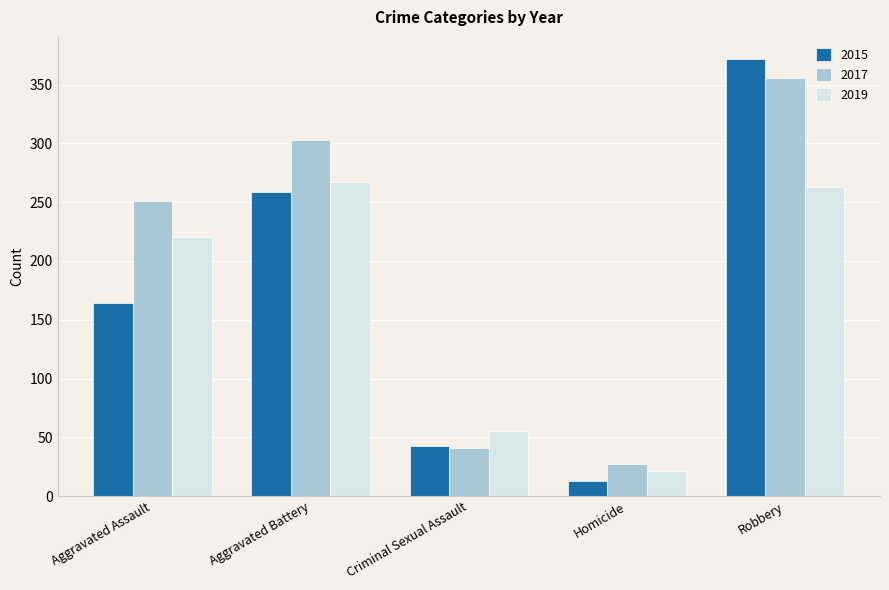

Where is 2015 nearest to the value 192?

Aggravated Assault